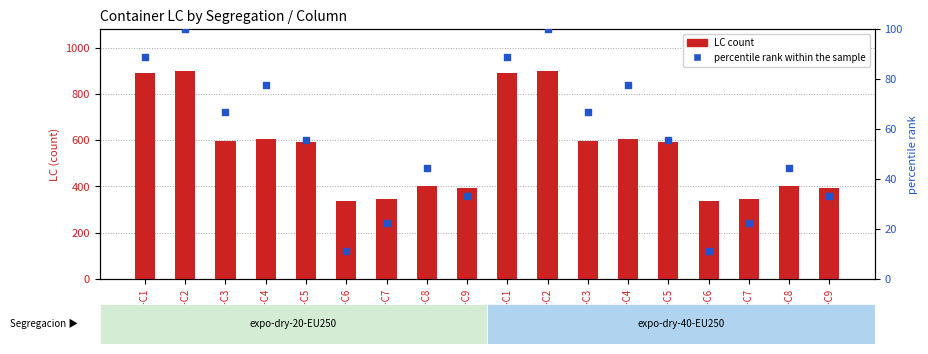

Which series contains the lowest Y value?

percentile rank within the sample